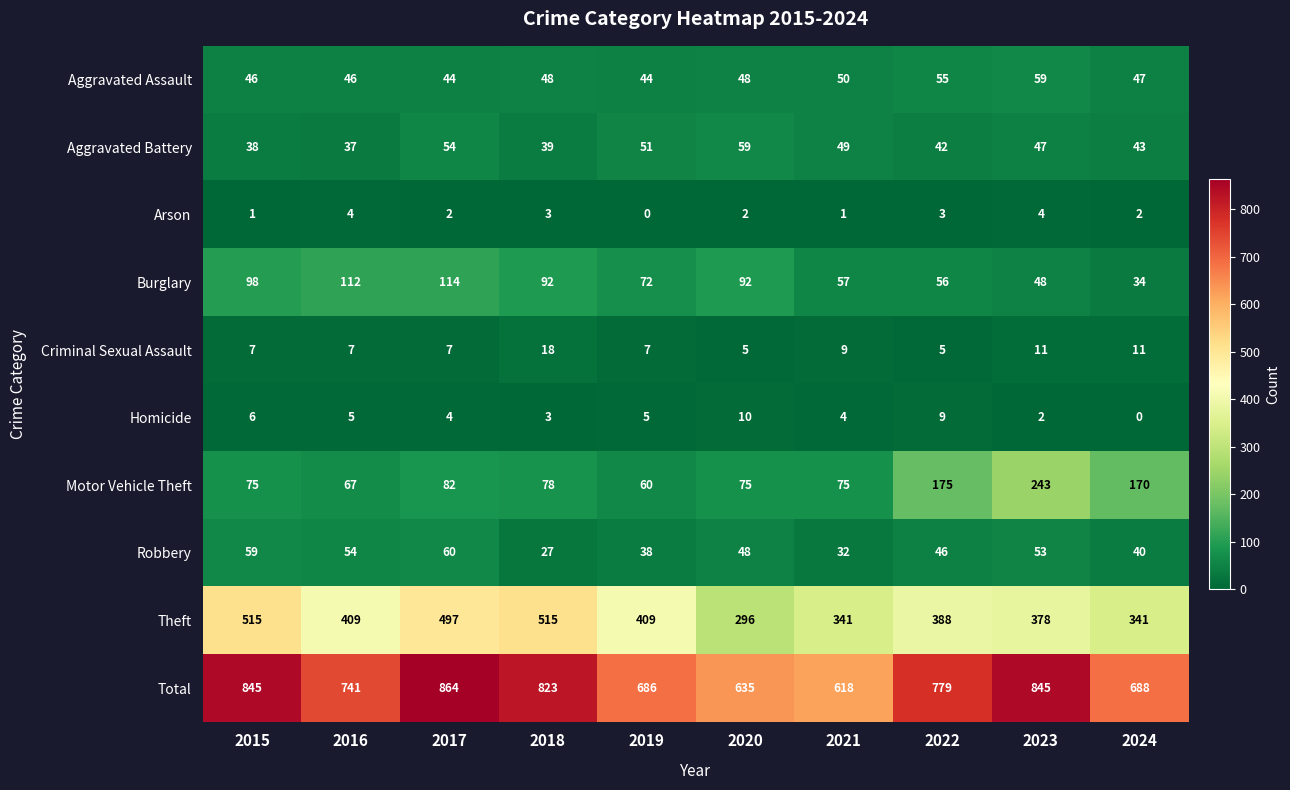

Which series has the largest range (max minus min)?

Total